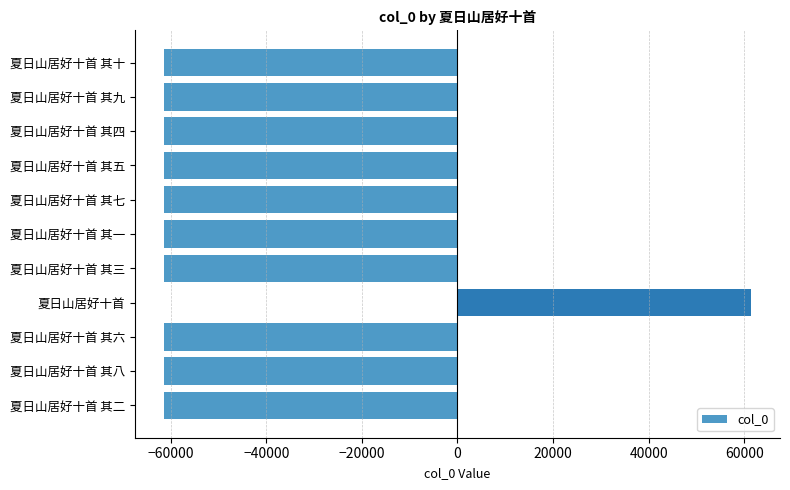

What is the label of the 5th bar from the bottom?

夏日山居好十首 其三